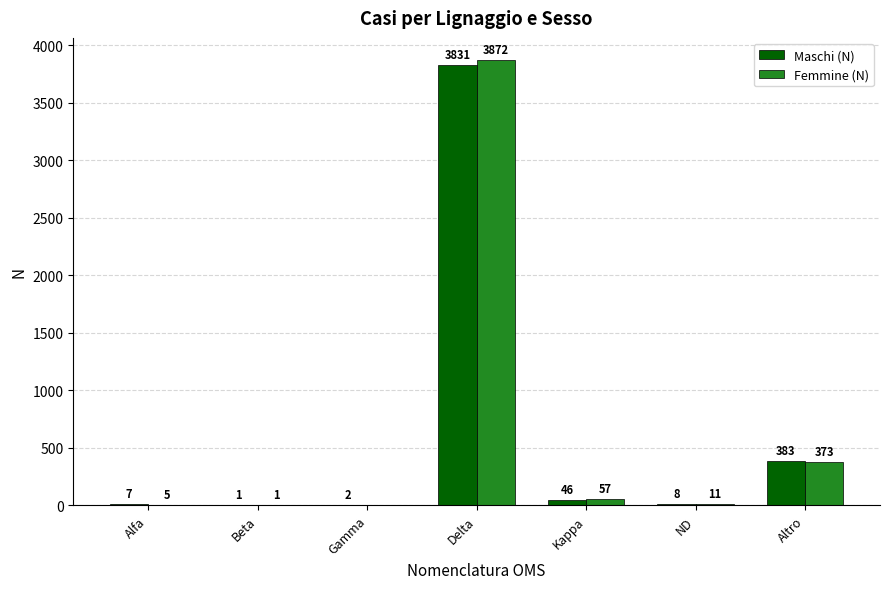

What is the difference between the Femmine (N) values at Gamma and Kappa?

57